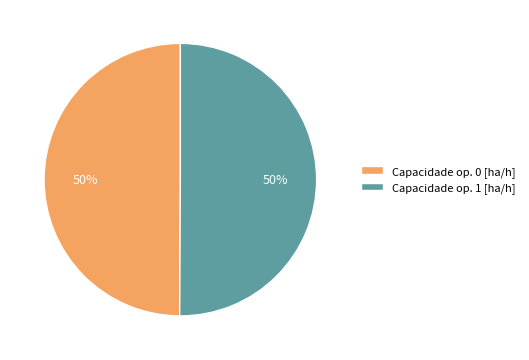

What percentage is the Capacidade op. 0 [ha/h] slice, to the nearest percent?

50%